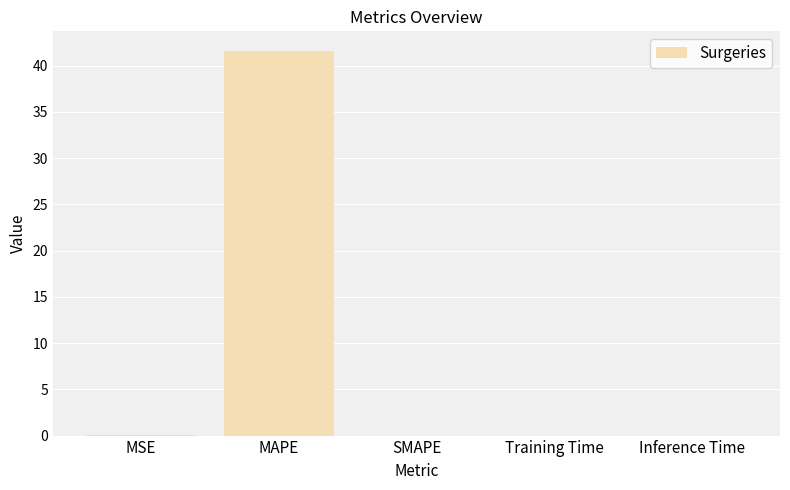

The chart shows a value of 0.0 at Training Time. True or false?

True